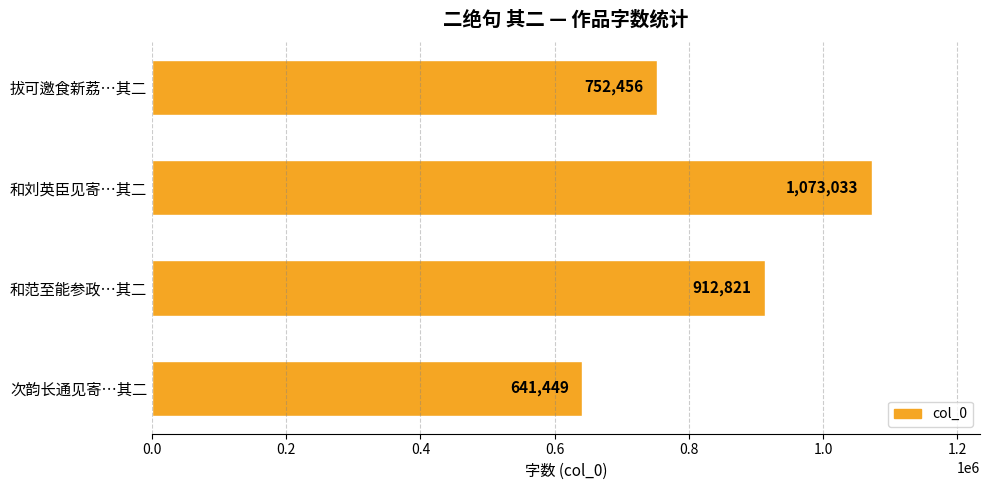

At which category does the chart reach its minimum across all series?

次韵长通见寄…其二